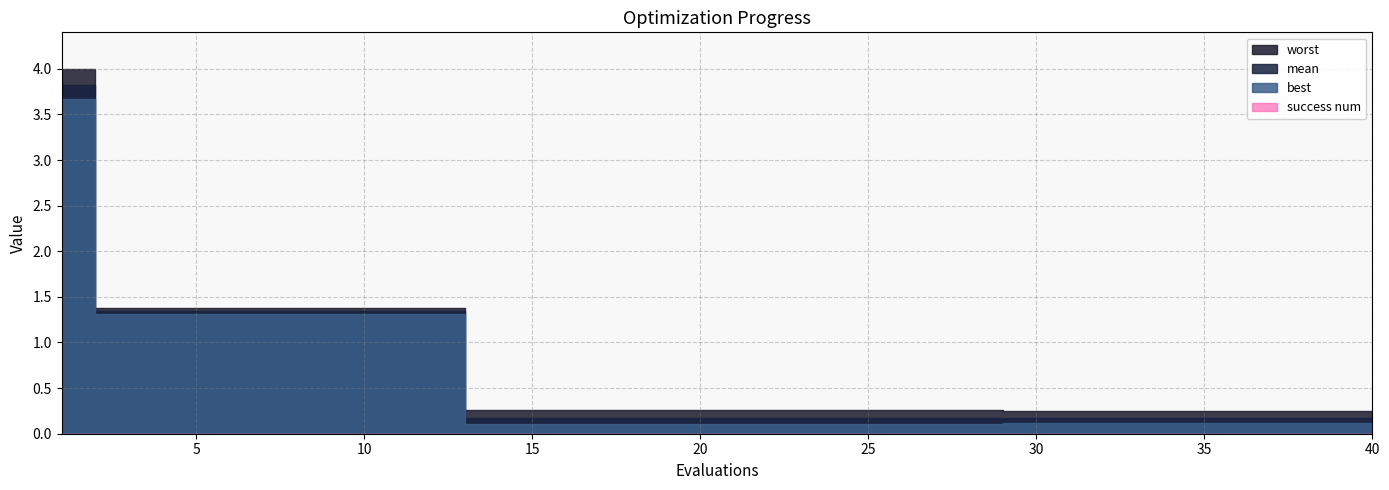

How many lines are shown in the chart?

4